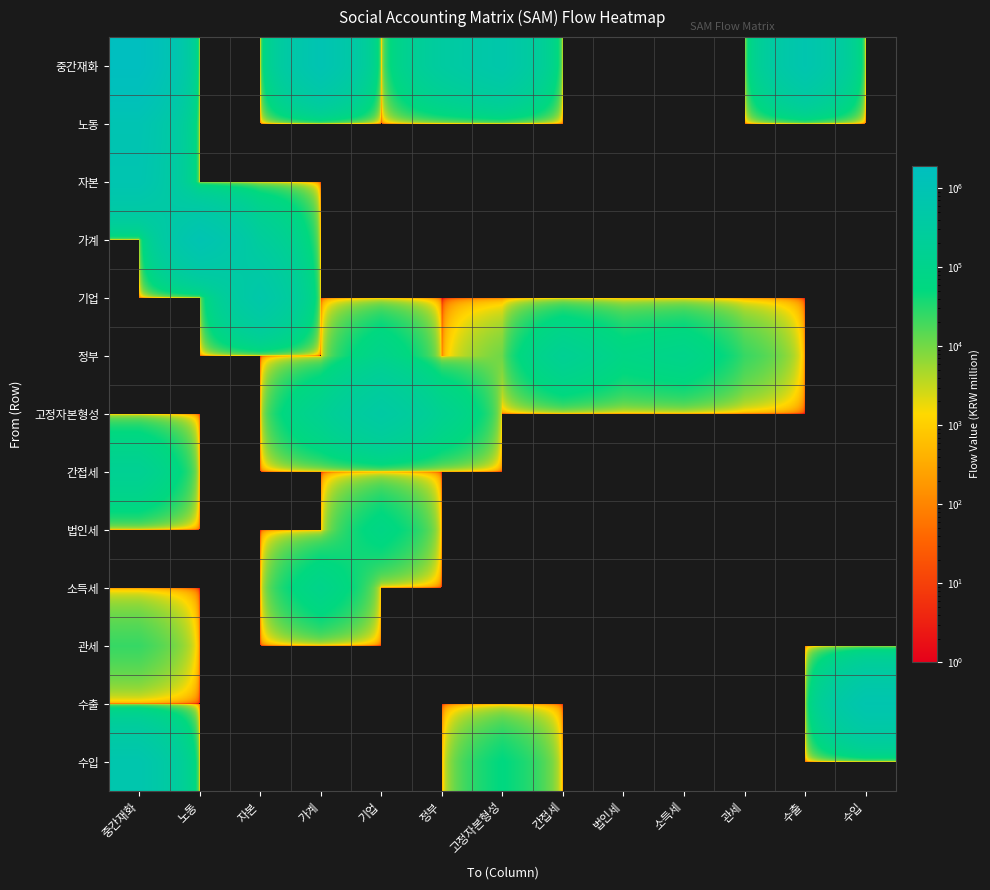

Count the number of data series in this chart.

13